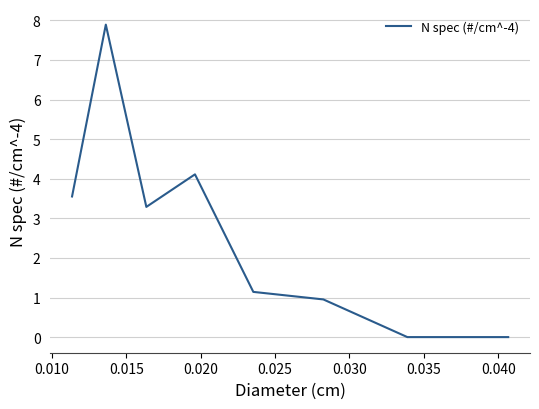

What is the maximum value shown in the chart?

7.9